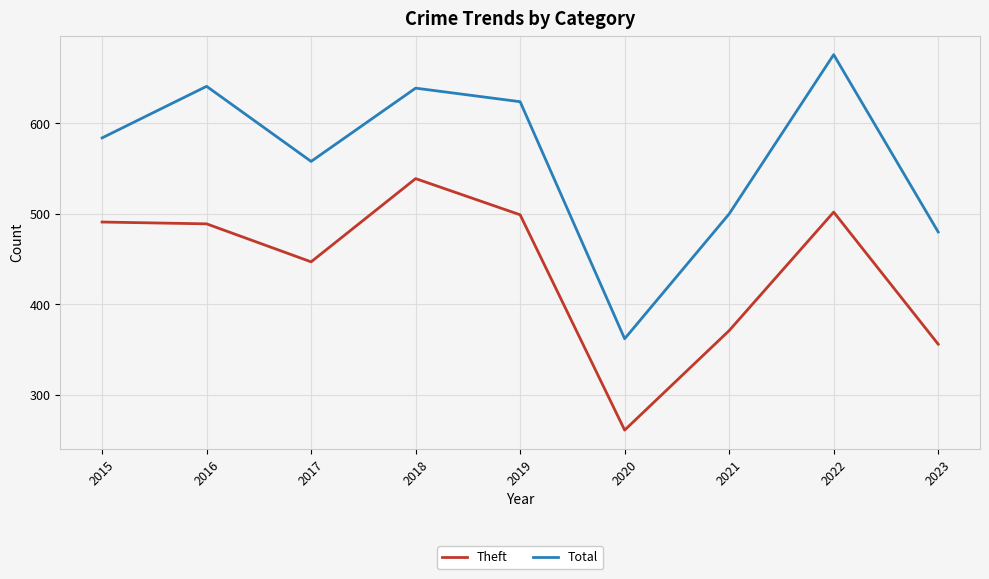

At which category does the chart reach its minimum across all series?

2020